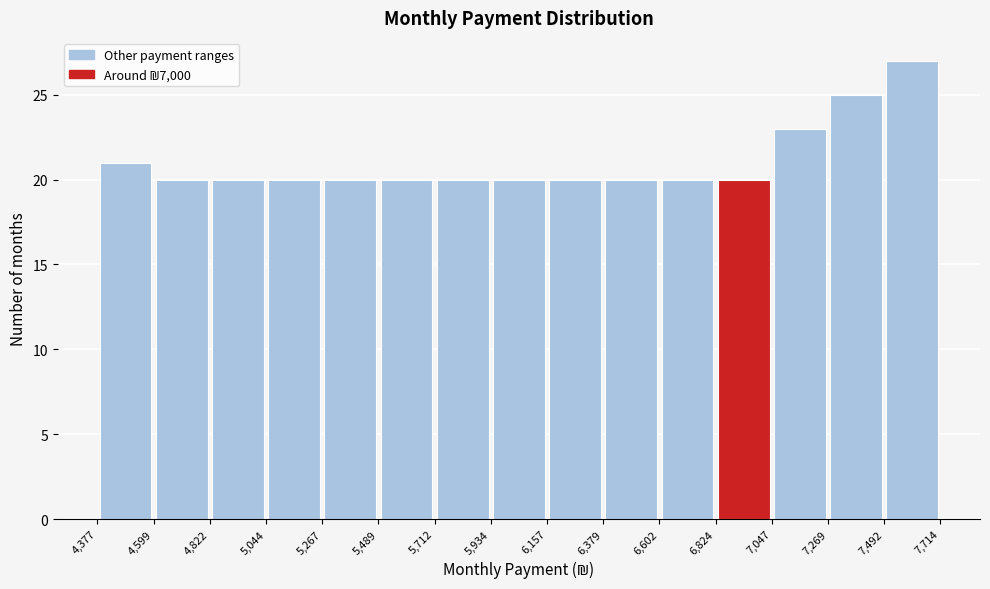

Reading left to right, list every bar in this chart as the range it spans on the x-axis followed by its height. The values are not printed on the chart, so give them approximately, as read against the axis.

4,377 to 4,599: 21
4,599 to 4,822: 20
4,822 to 5,044: 20
5,044 to 5,267: 20
5,267 to 5,489: 20
5,489 to 5,712: 20
5,712 to 5,934: 20
5,934 to 6,157: 20
6,157 to 6,379: 20
6,379 to 6,602: 20
6,602 to 6,824: 20
6,824 to 7,047: 20
7,047 to 7,269: 23
7,269 to 7,492: 25
7,492 to 7,714: 27